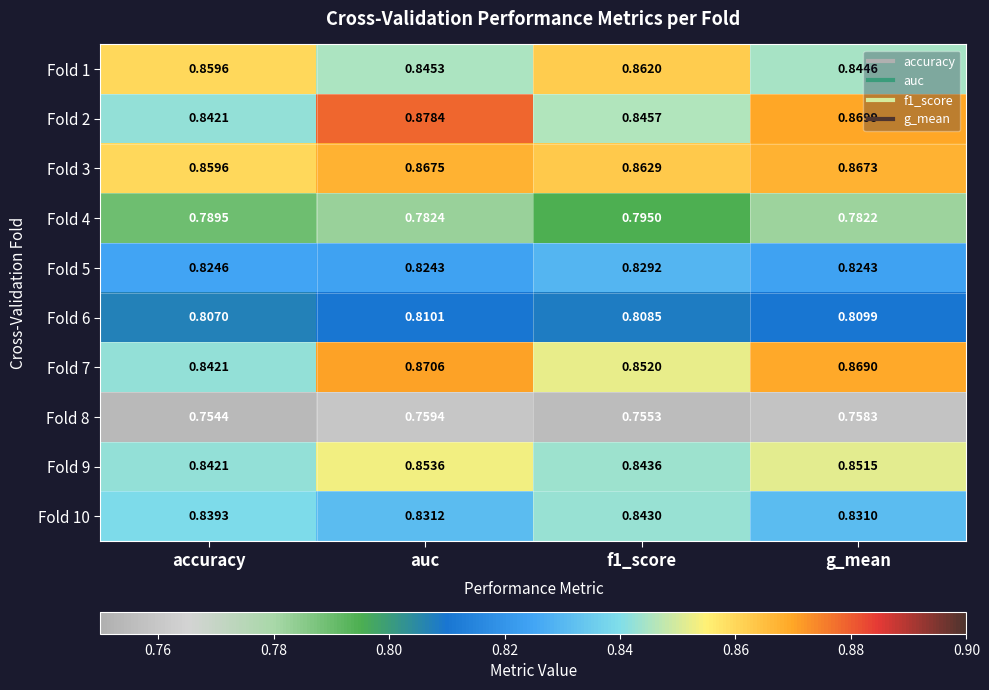

Count the number of data series in this chart.

10